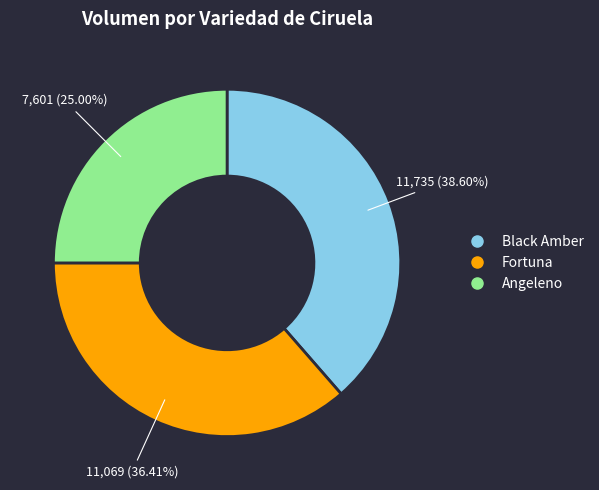

Is there a majority slice in this chart?

No